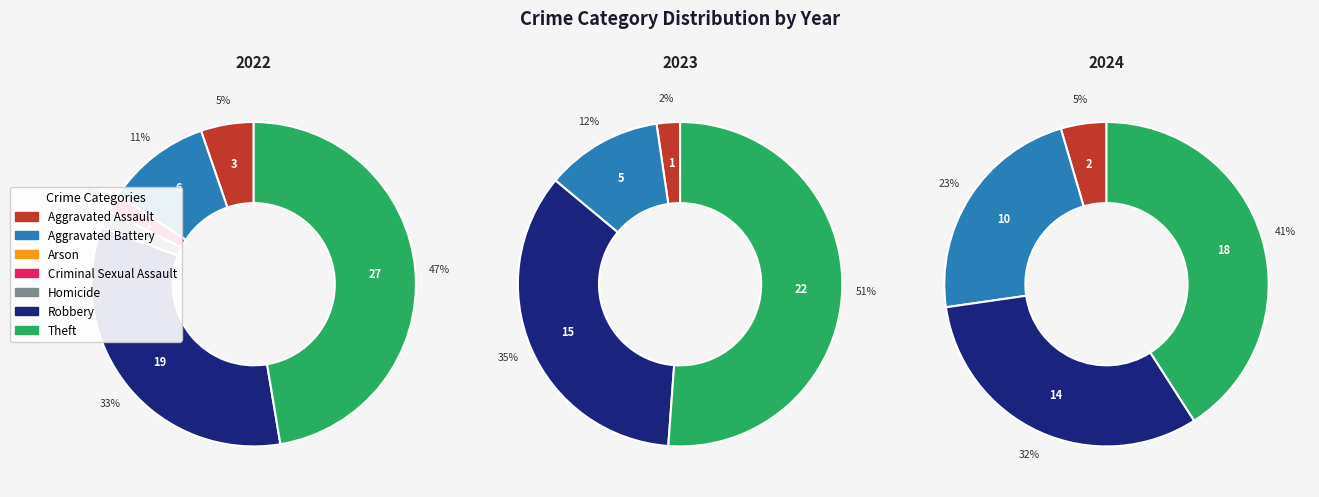

How many slices are in this pie chart?

7